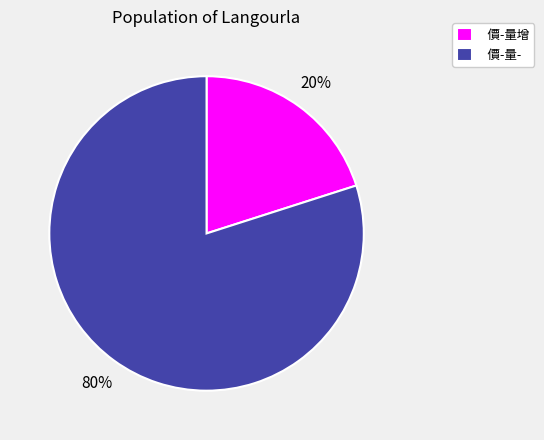

True or false: 價-量增 accounts for 6% of the total.

False